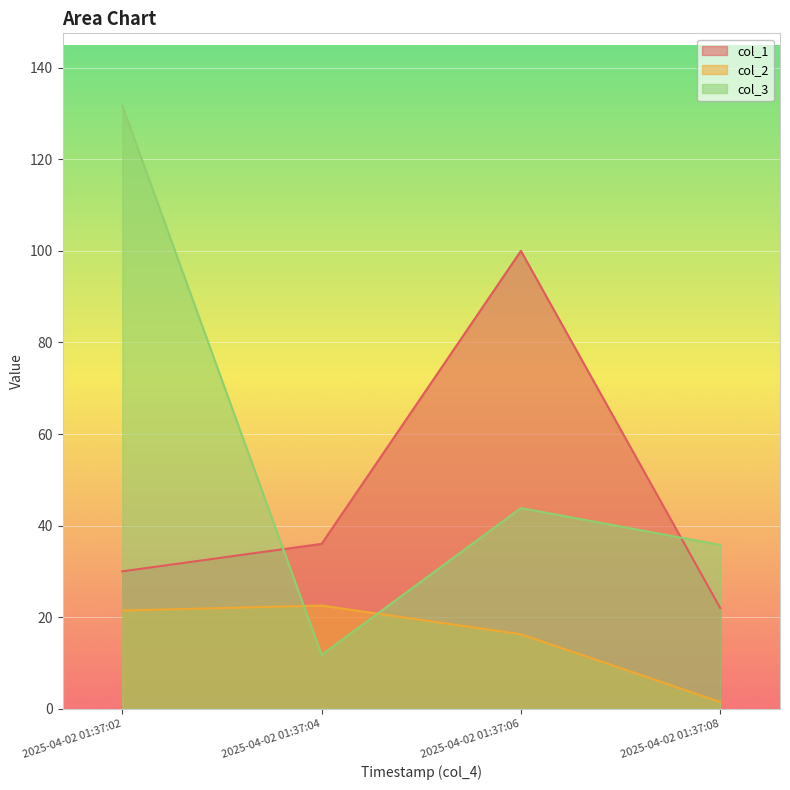

Is the value of col_1 at 2025-04-02 01:37:02 greater than the value of col_2 at 2025-04-02 01:37:08?

Yes